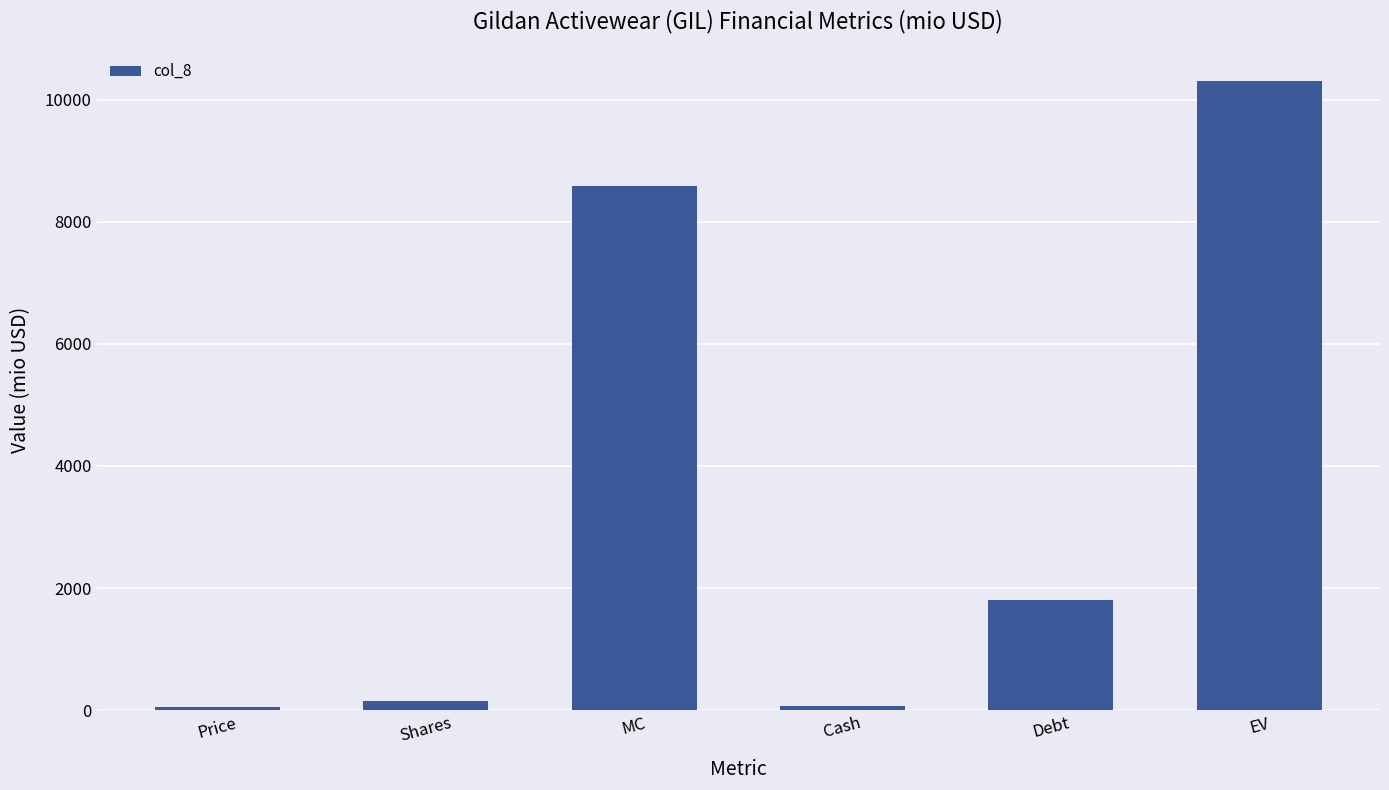

How many values are below 1803?

3